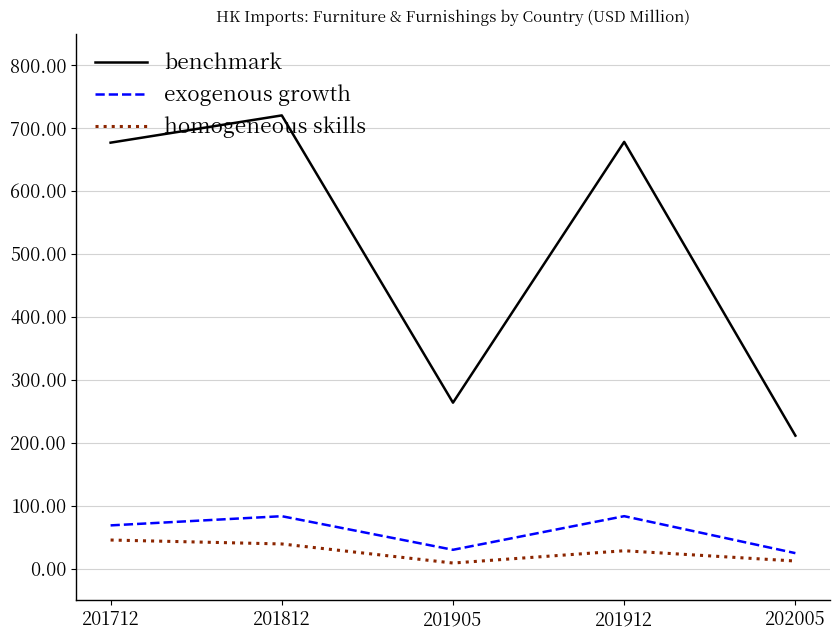

Between 201812 and 201905, which series saw the biggest shift?

benchmark